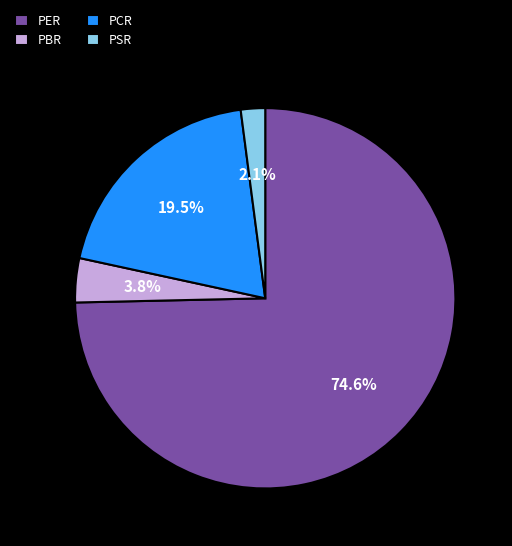

Rank the categories by value from highest to lowest.

PER, PCR, PBR, PSR